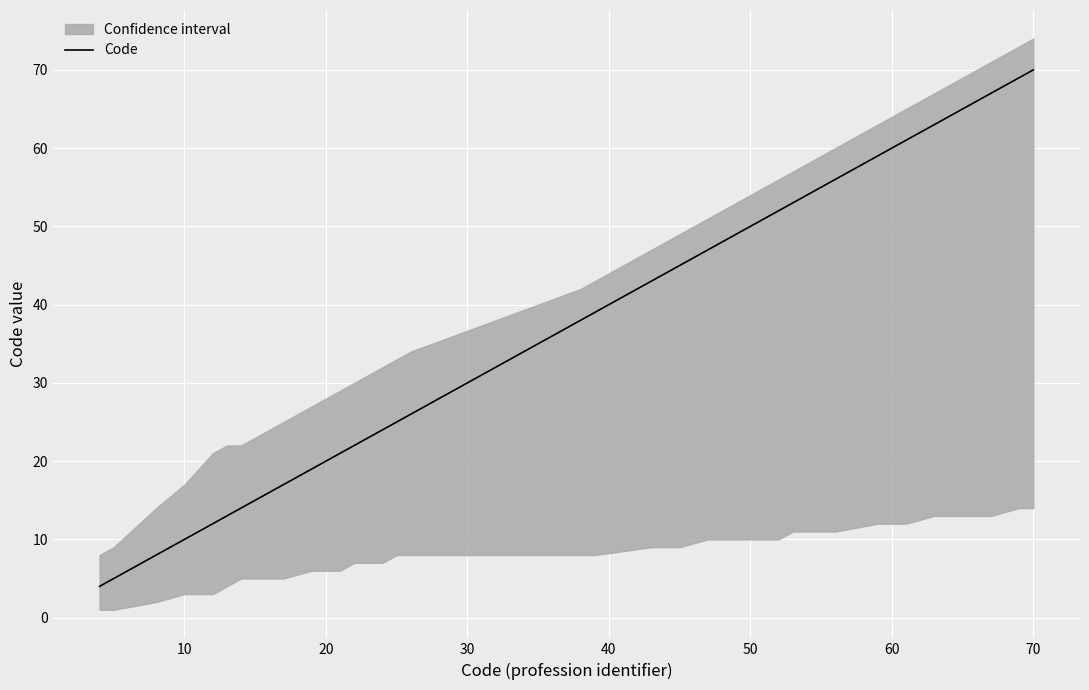

What is the average value?

39